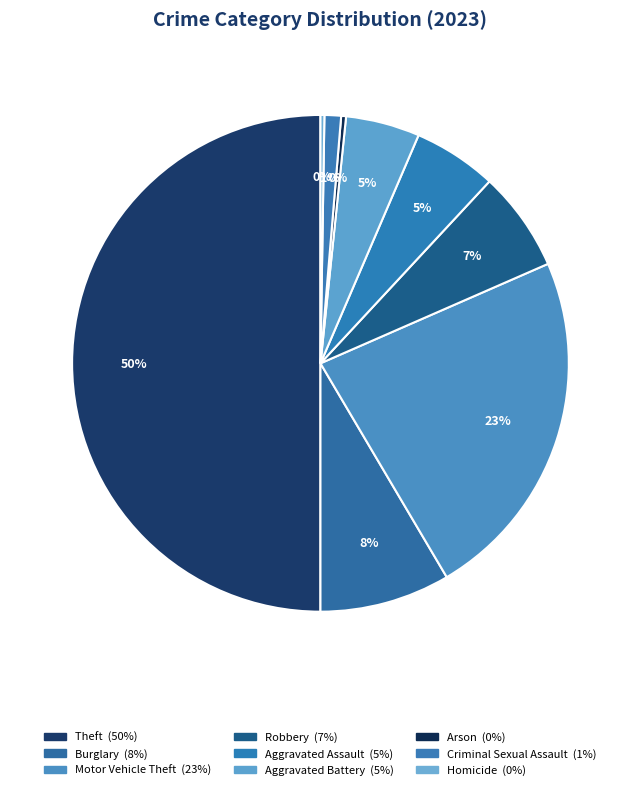

What percentage is NOT represented by Aggravated Battery?

95.2%